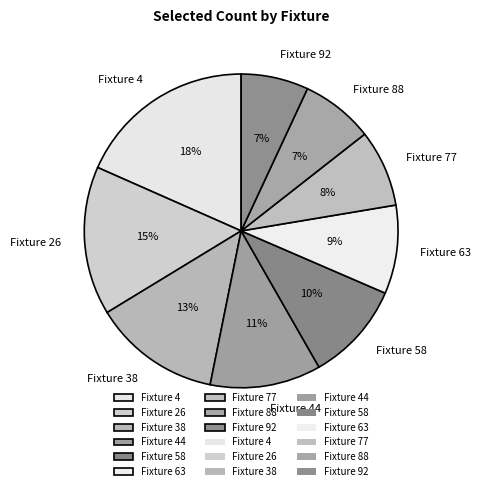

Do Fixture 77 and Fixture 4 together represent more than half of the pie?

No